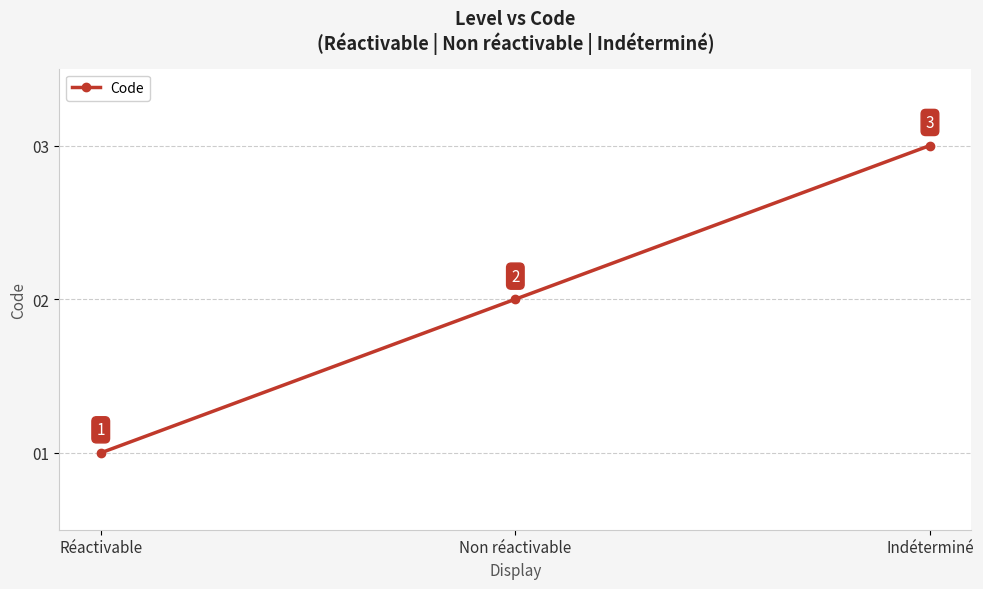

Does the chart have visible grid lines?

Yes